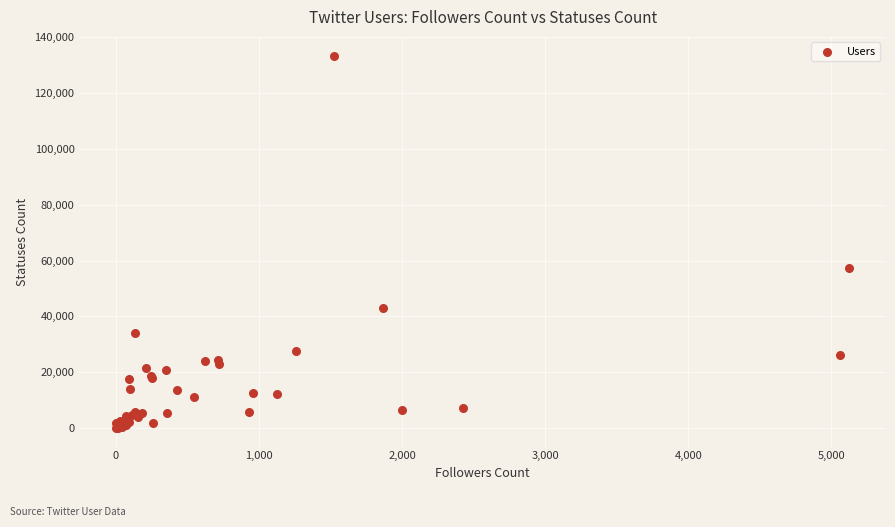

What Y value in the scatter plot is closest to 66779?

57507